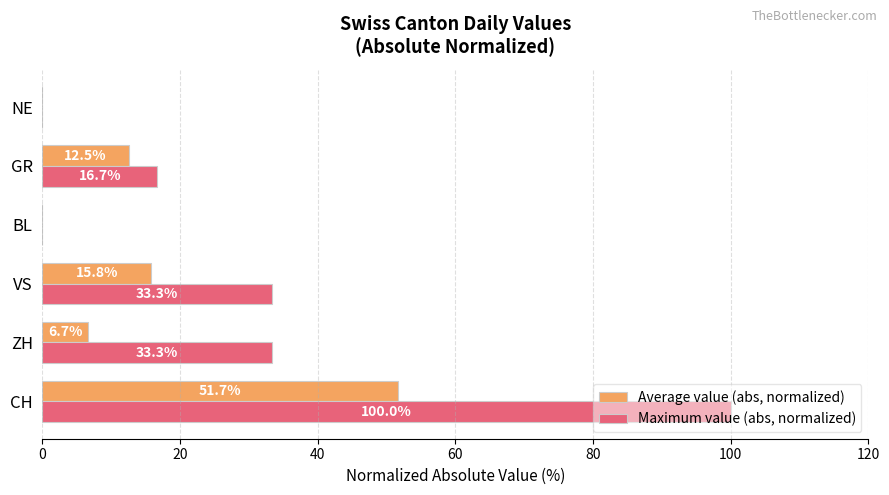

Is it true that Maximum value (abs, normalized) equals 13.1 at VS?

False